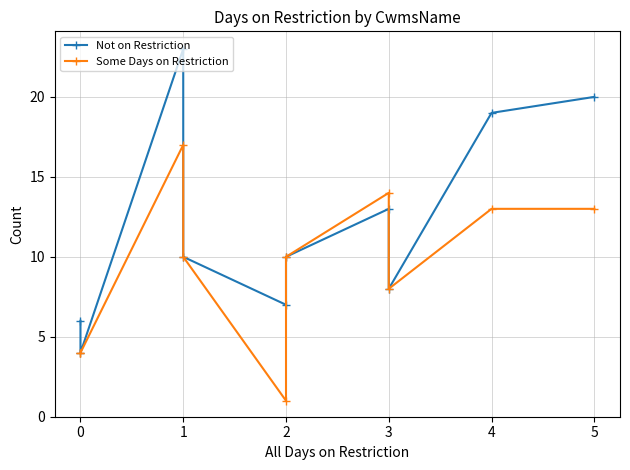

True or false: Not on Restriction has a value of 3 at 2.

False